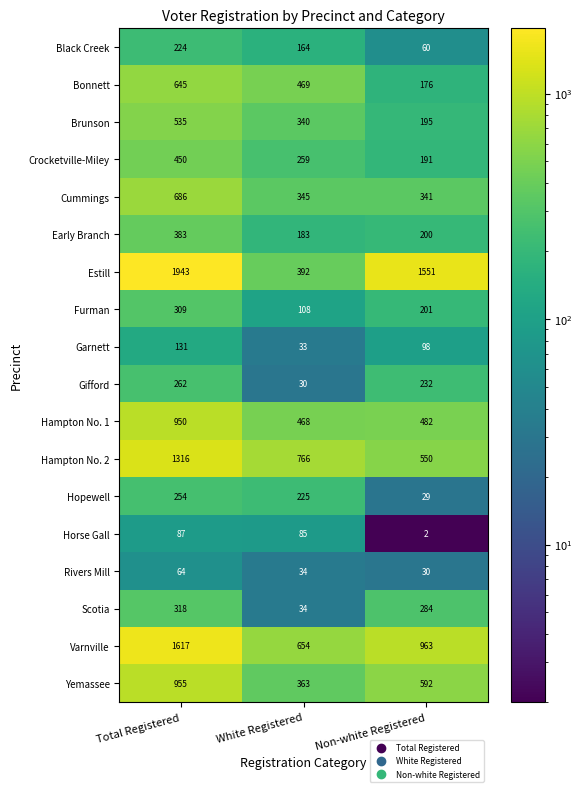

Which series has the largest range (max minus min)?

Estill